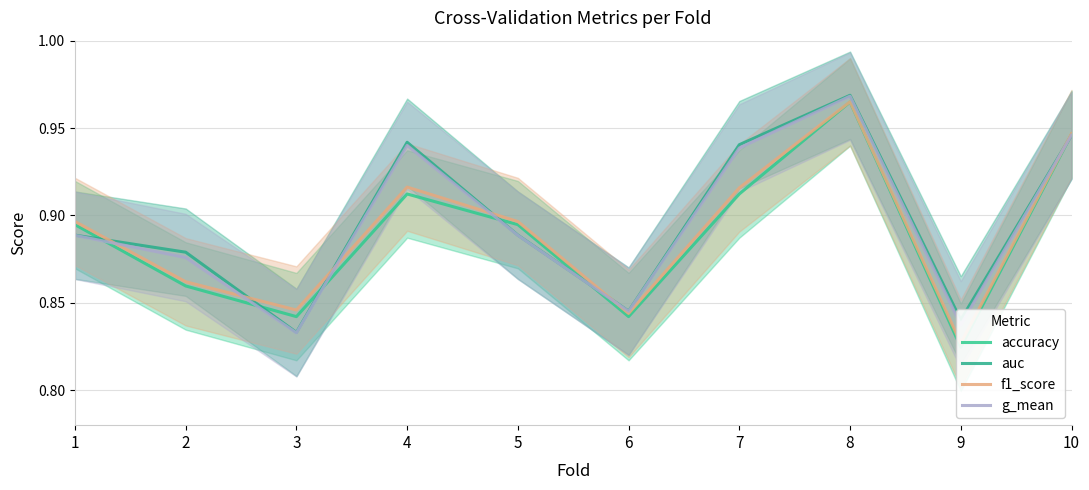

In auc, how many points are higher than both neighbors (excluding endpoints)?

2